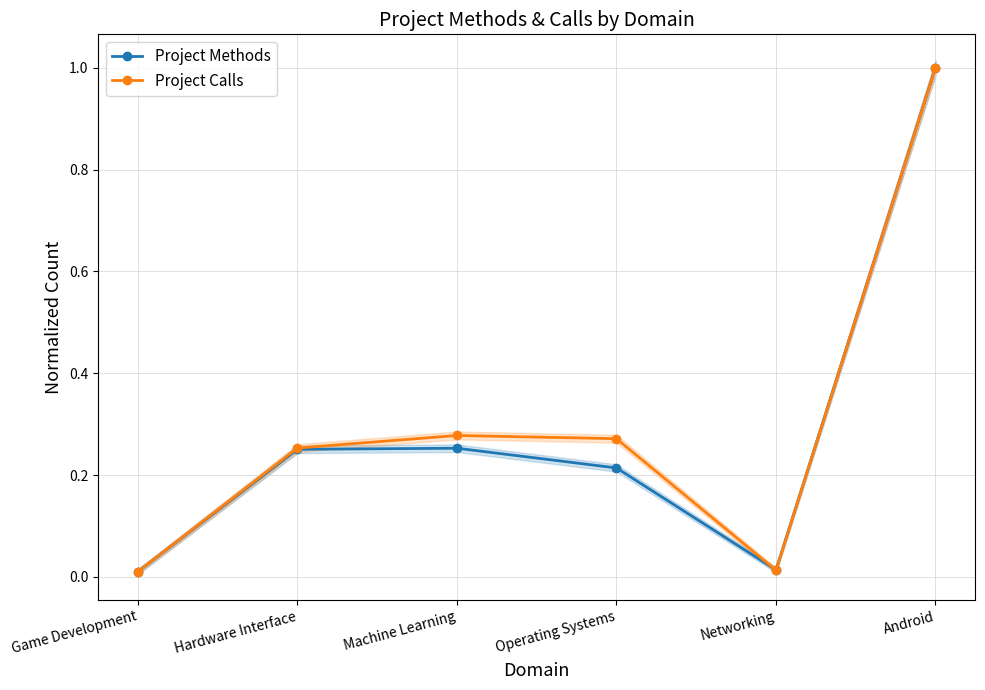

List the series in order of their peak value, highest first.

Project Methods, Project Calls